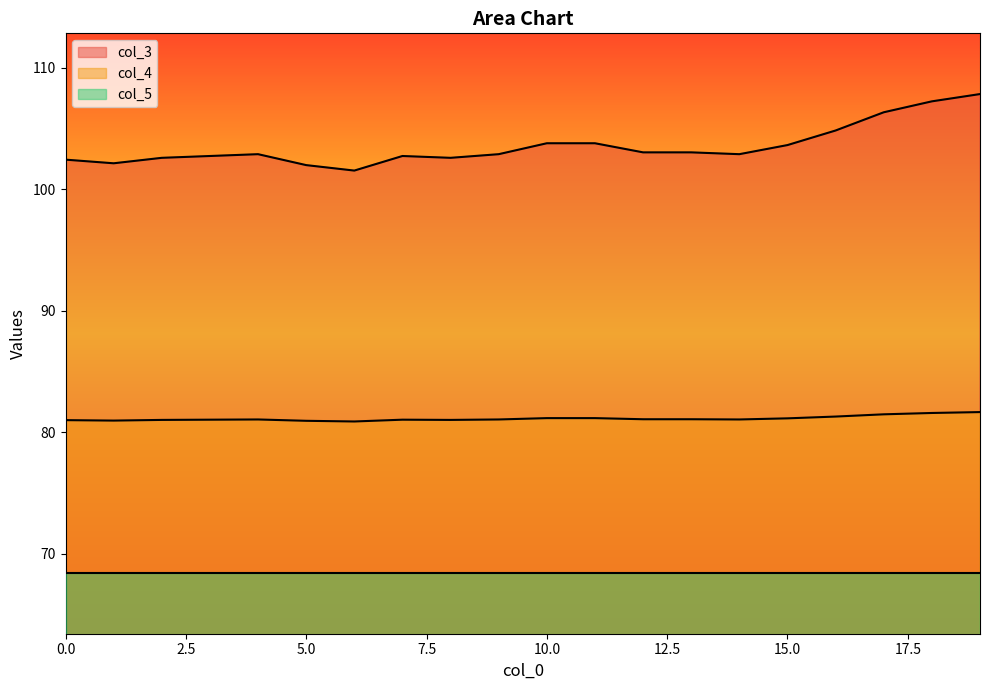

Rank the series by their average value, from lowest to highest.

col_5, col_4, col_3